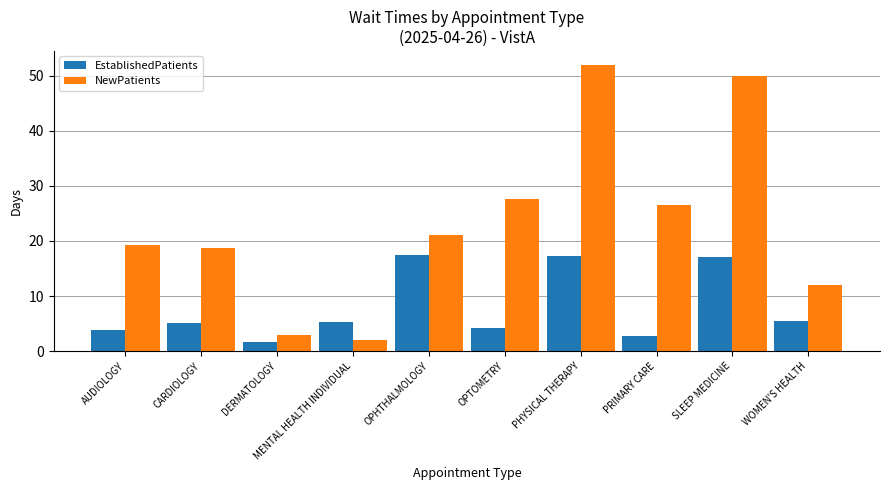

Is the value of NewPatients at PHYSICAL THERAPY greater than the value of EstablishedPatients at DERMATOLOGY?

Yes